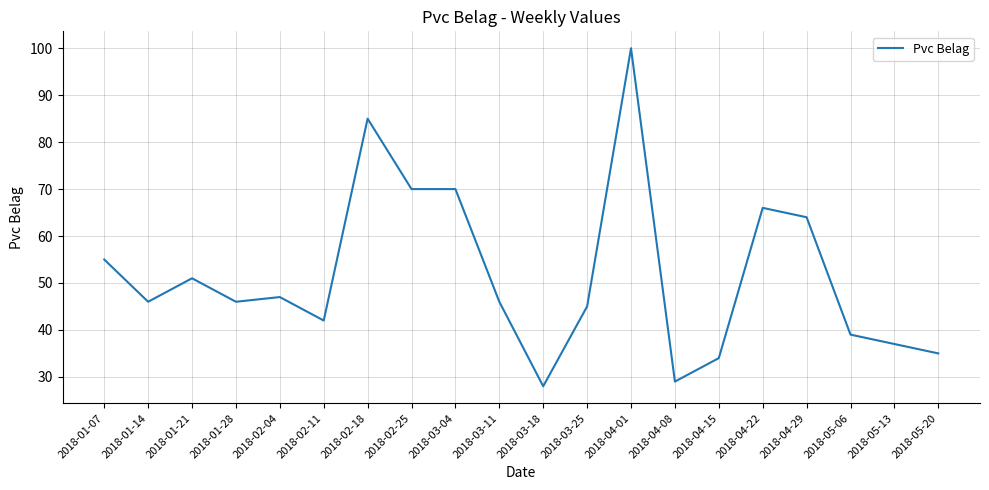

What position from the left is 2018-04-29?

17